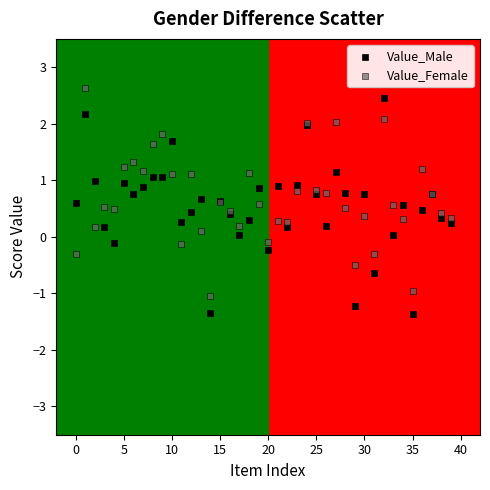

Which series reaches the minimum Y coordinate?

Value_Male